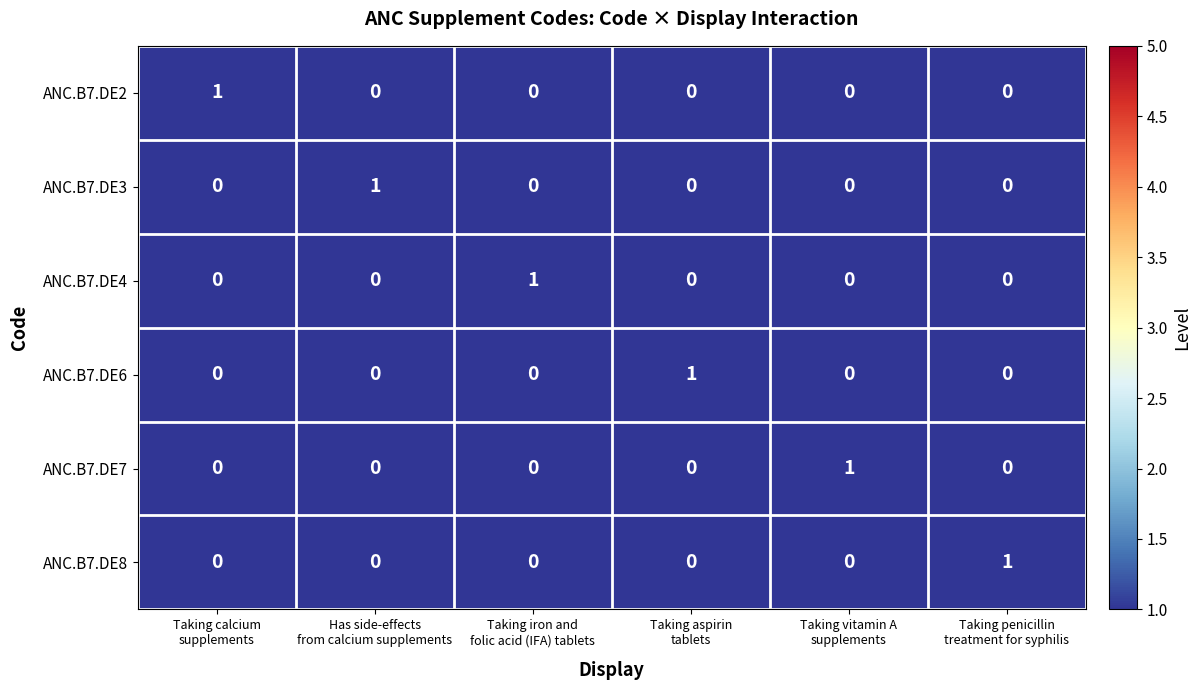

How many ANC.B7.DE2 values are between 0 and 1?

6